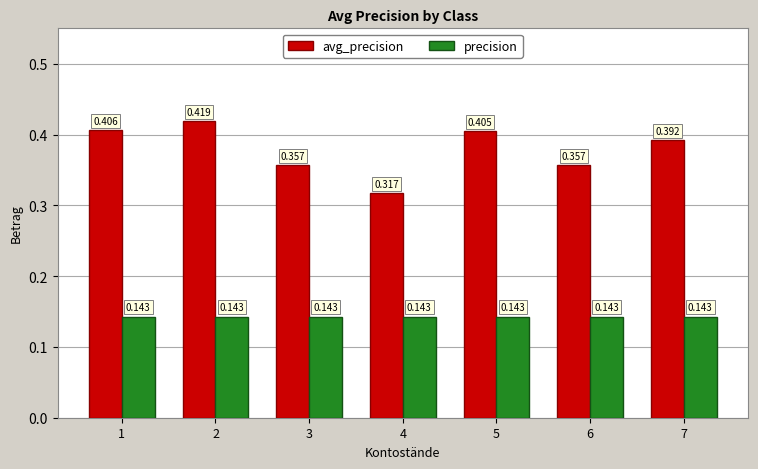

List the series in order of their overall mean, lowest first.

precision, avg_precision